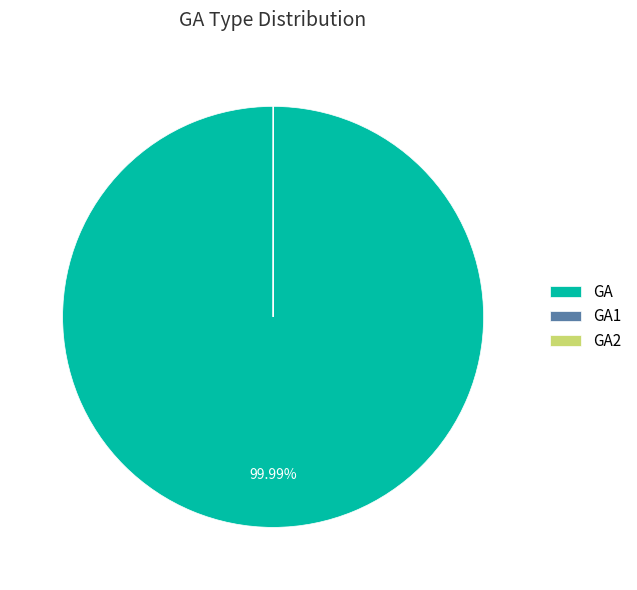

Which slice is the largest?

GA